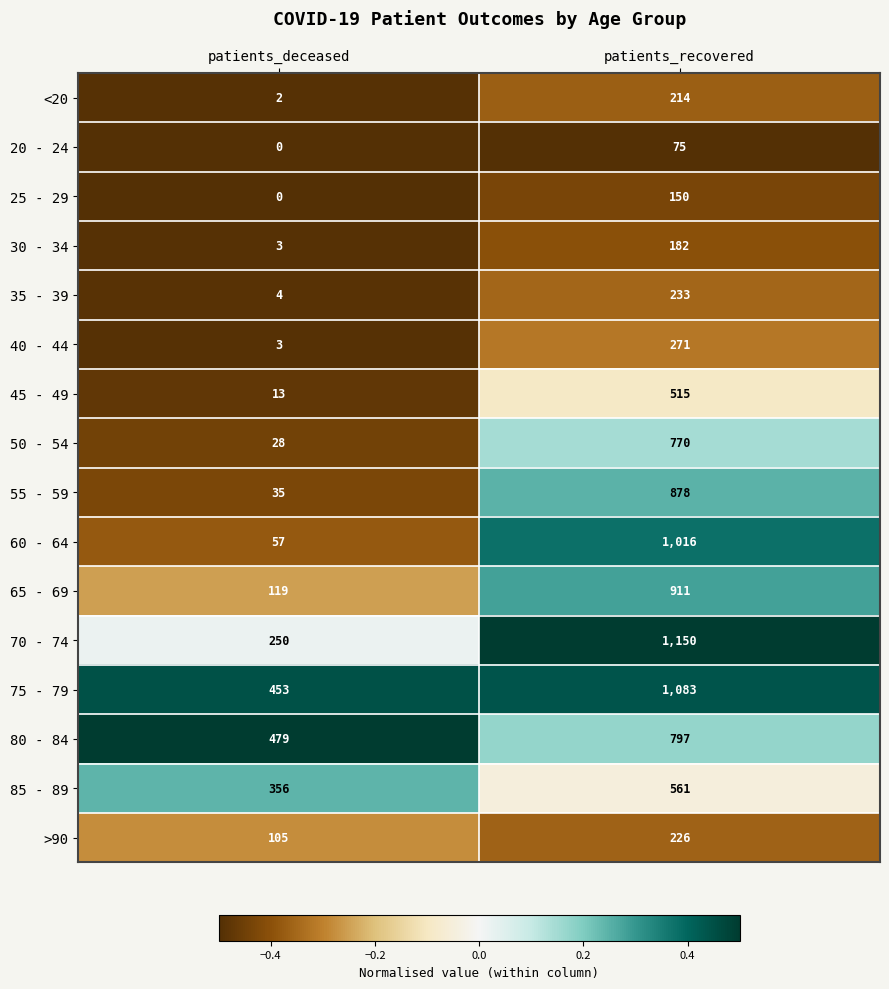

Which series has the largest total across all categories?

75 - 79